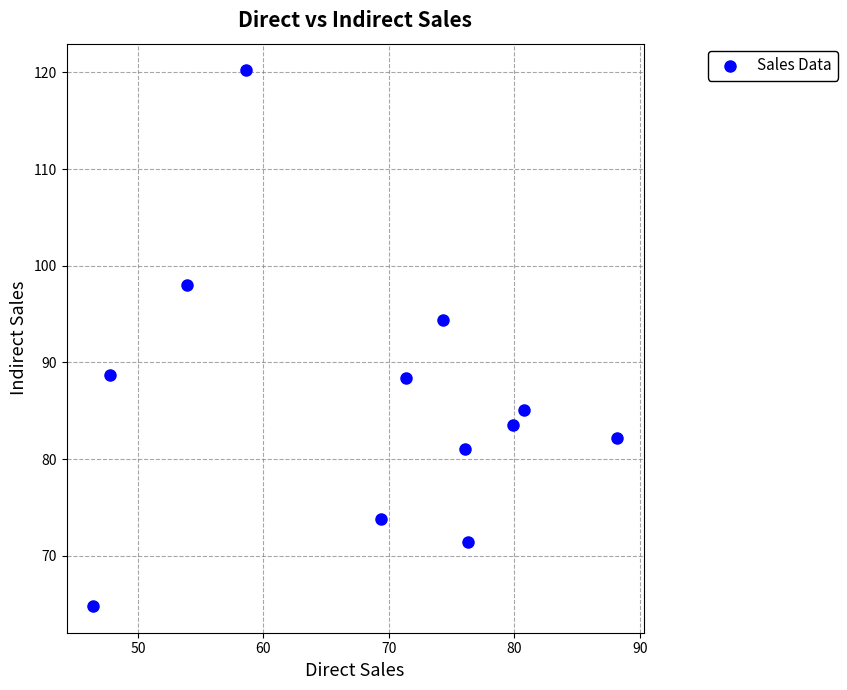

What is the range of Y values (max minus min)?

55.4